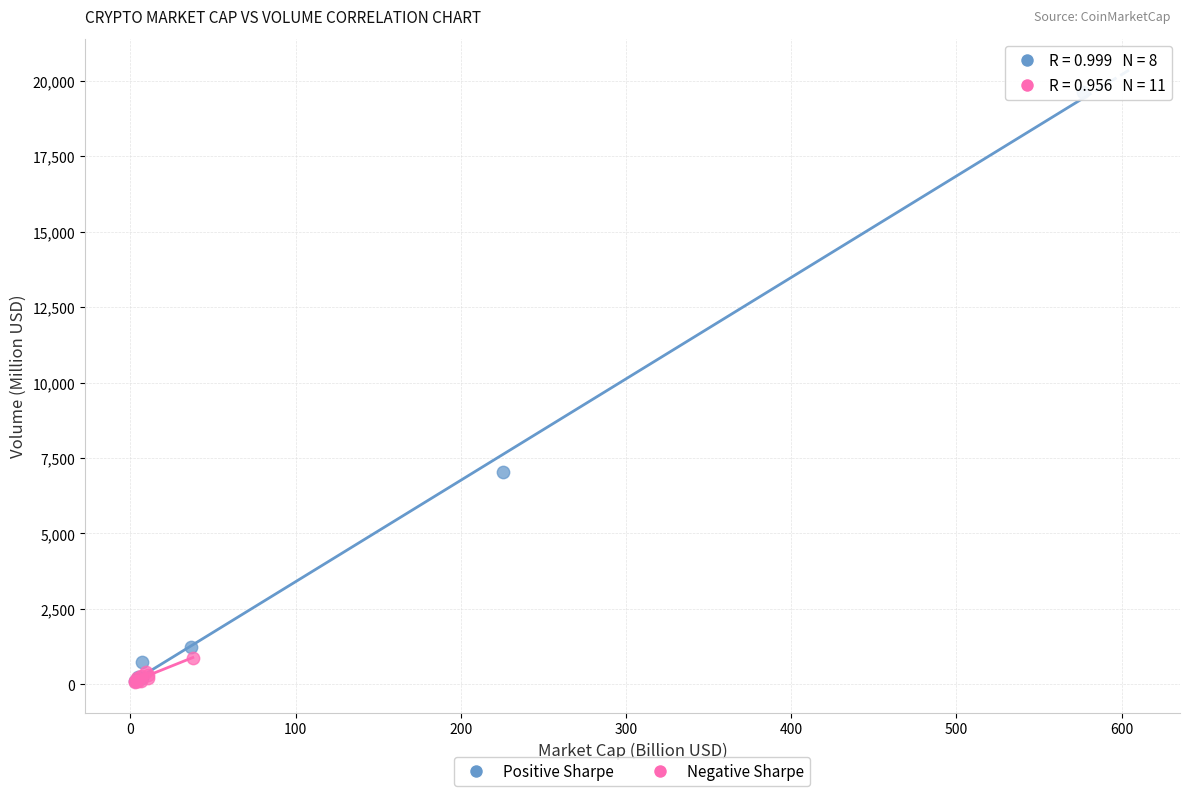

Which series reaches the maximum Y coordinate?

Positive Sharpe